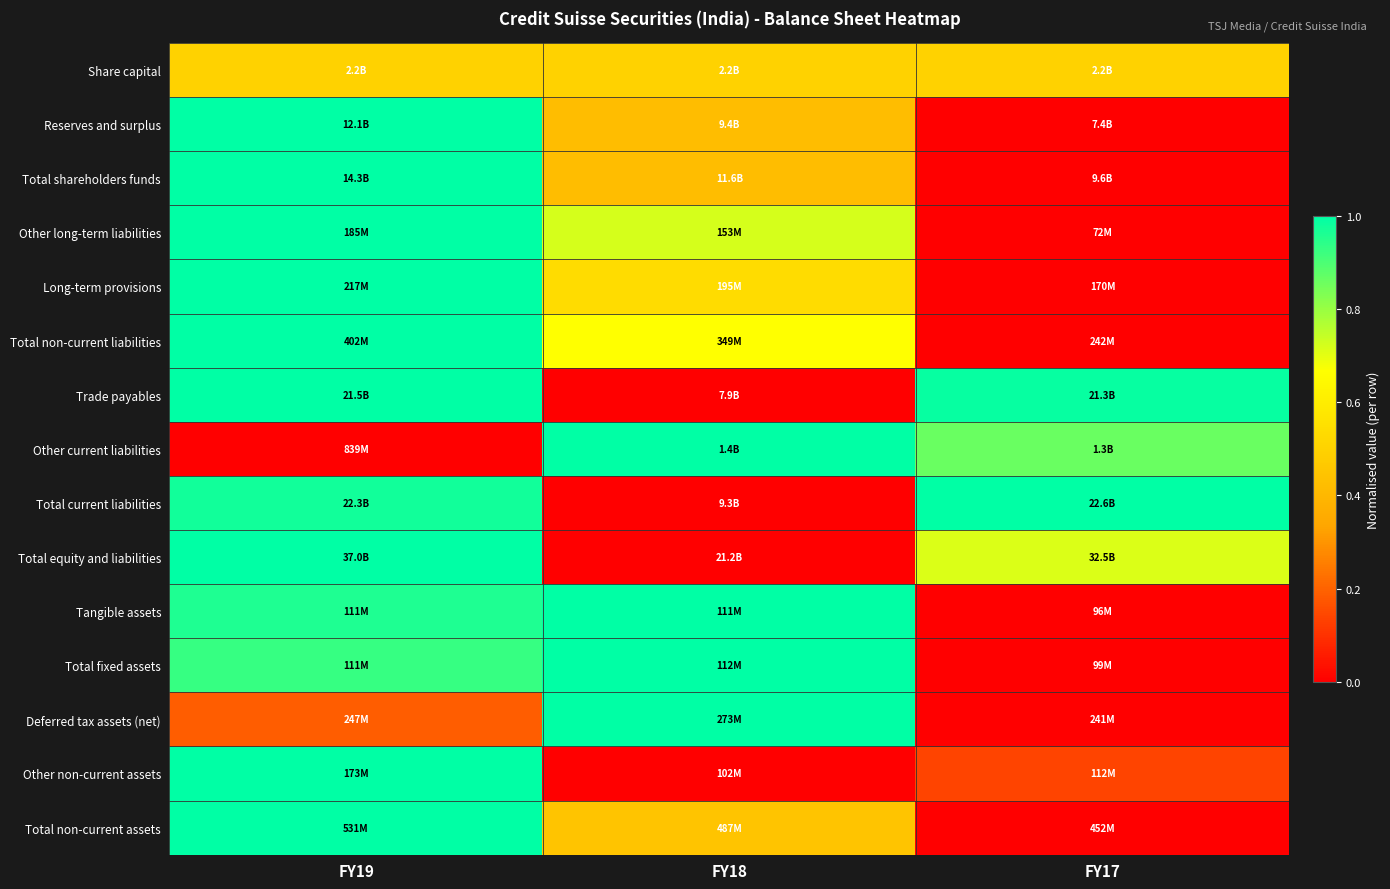

List the series in order of their peak value, highest first.

Reserves and surplus, Total shareholders funds, Other long-term liabilities, Long-term provisions, Total non-current liabilities, Trade payables, Other current liabilities, Total current liabilities, Total equity and liabilities, Tangible assets, Total fixed assets, Deferred tax assets (net), Other non-current assets, Total non-current assets, Share capital